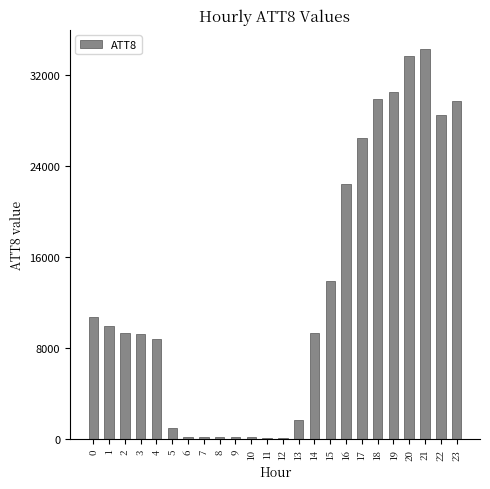

What is the greatest value displayed?

34300